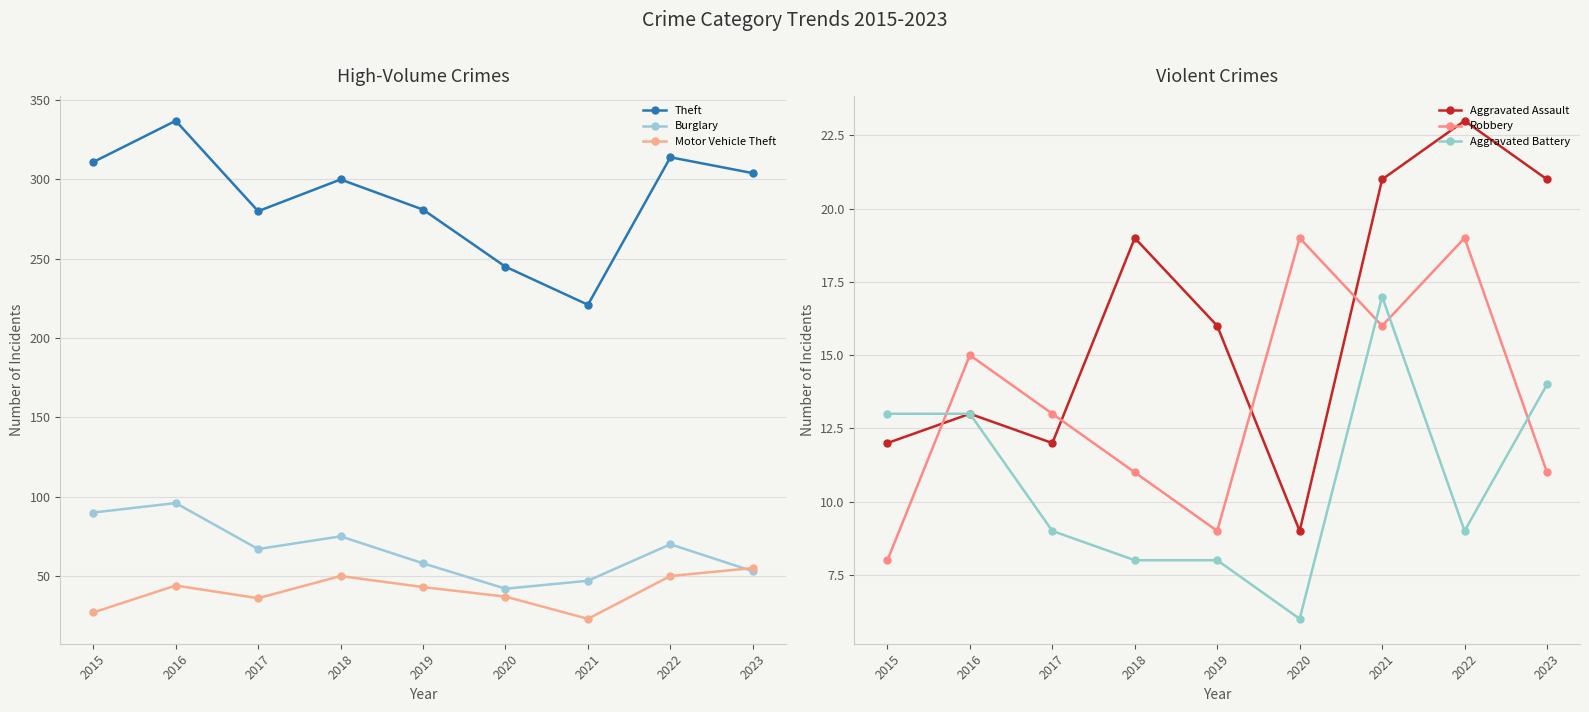

Read the Aggravated Battery value at 2023, to the nearest 5.

15